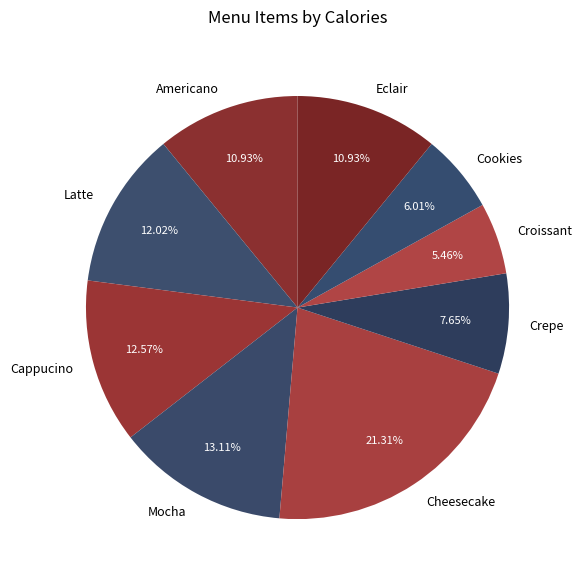

The Croissant slice represents 5% of the pie. True or false?

True